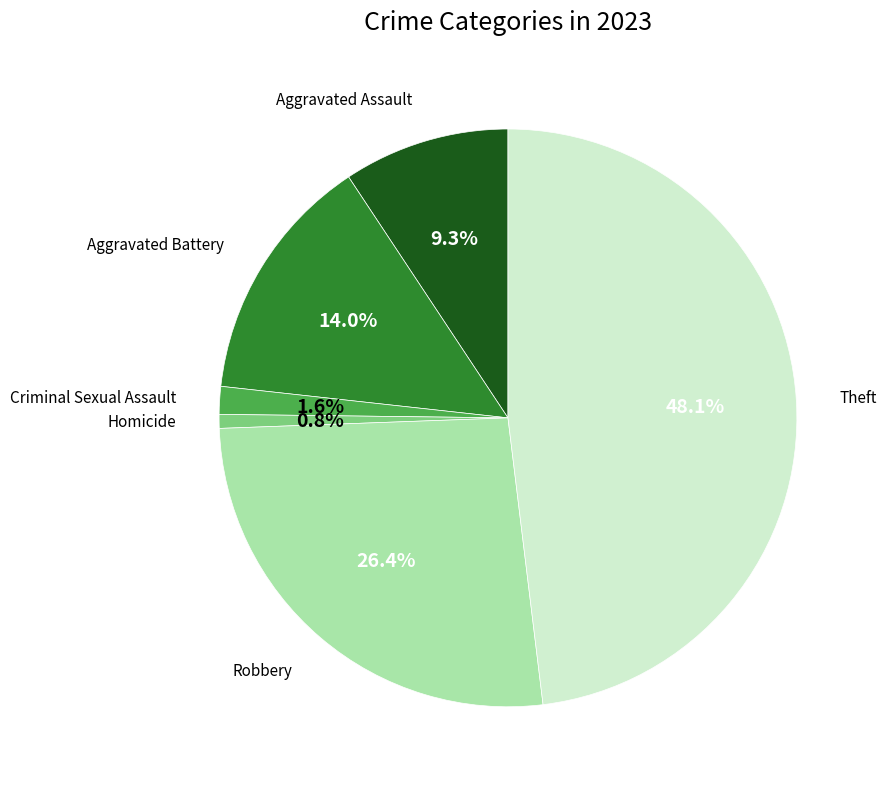

To the nearest percent, what is the difference between the largest and smallest slice percentages?

47%